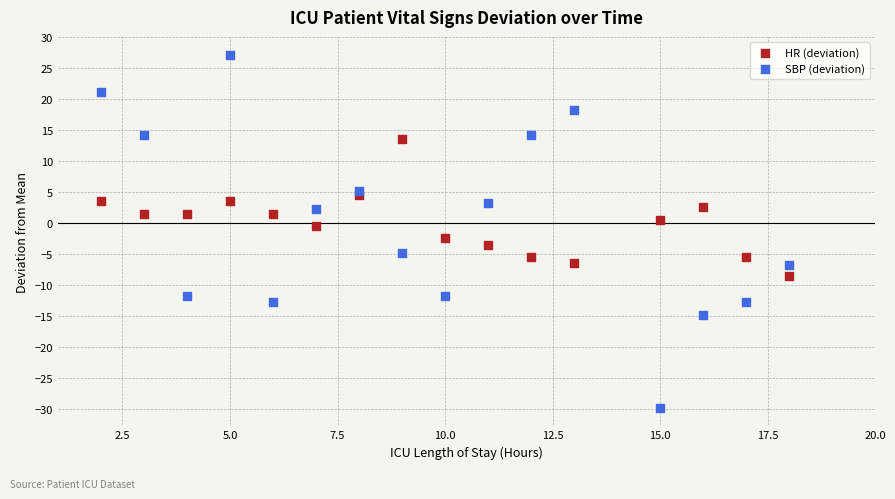

Which series contains the lowest Y value?

SBP (deviation)